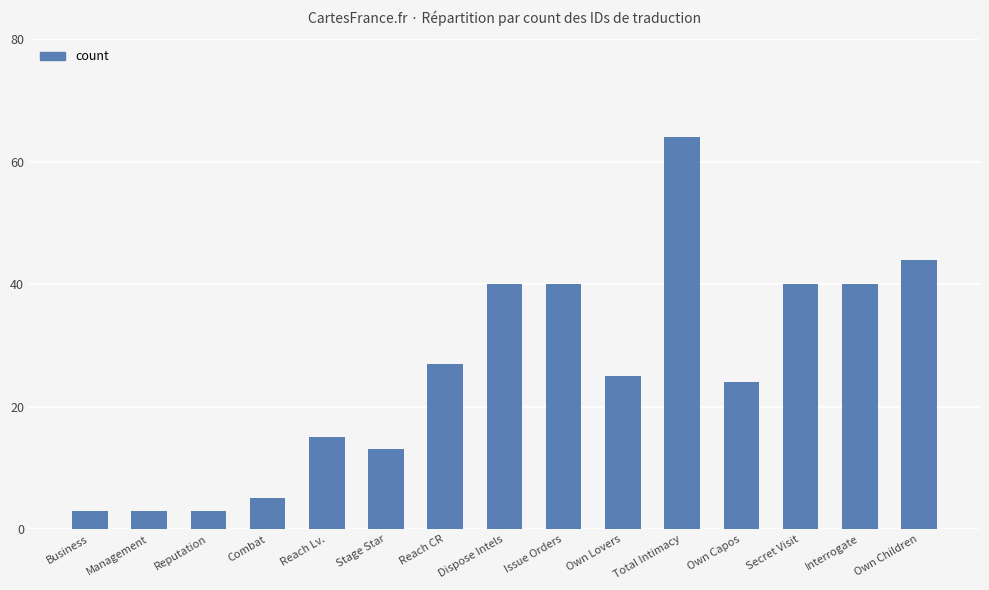

What is the sum of the values at Reputation and Total Intimacy?

67